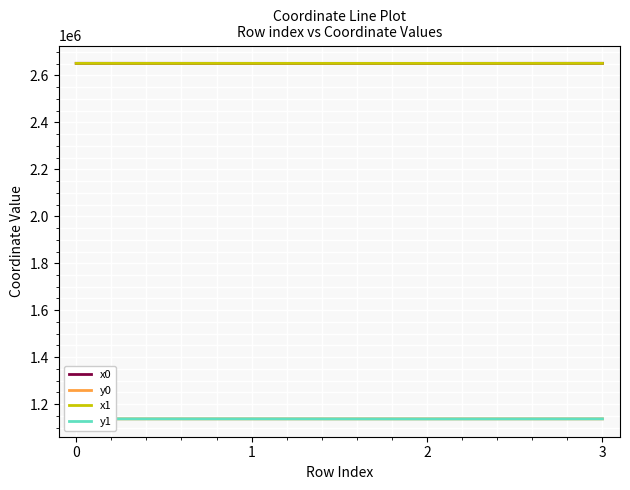

True or false: y0 and x0 intersect in this chart.

False